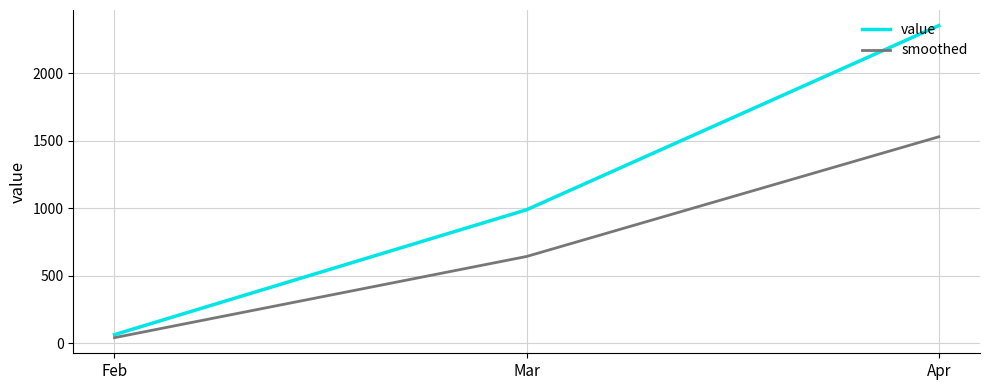

Is this an area chart (filled region under the line)?

No